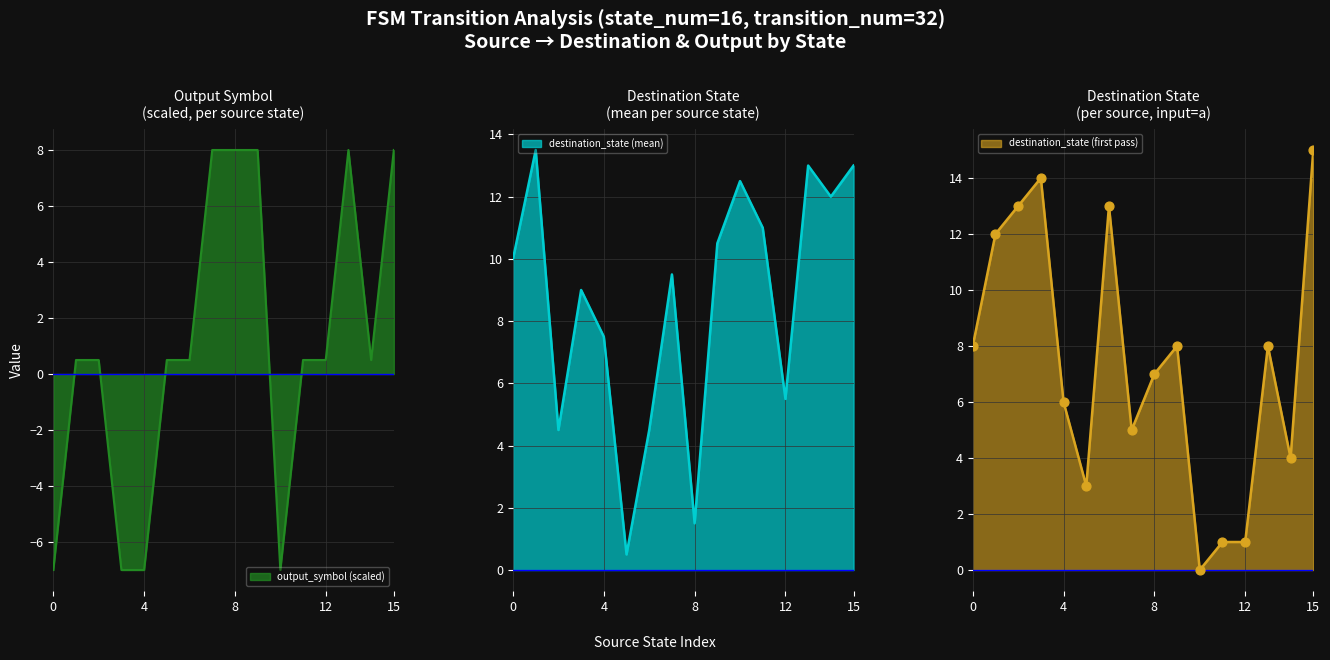

True or false: output_symbol (scaled) has a value of 12.5 at 8.

False